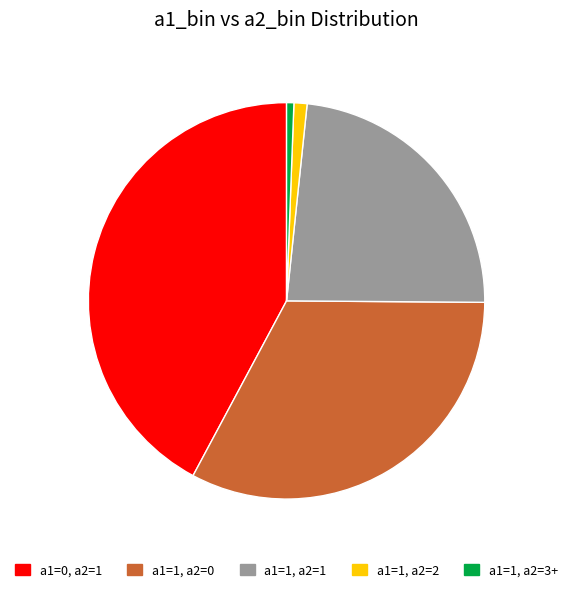

Rank the categories by value from highest to lowest.

a1=0, a2=1, a1=1, a2=0, a1=1, a2=1, a1=1, a2=2, a1=1, a2=3+